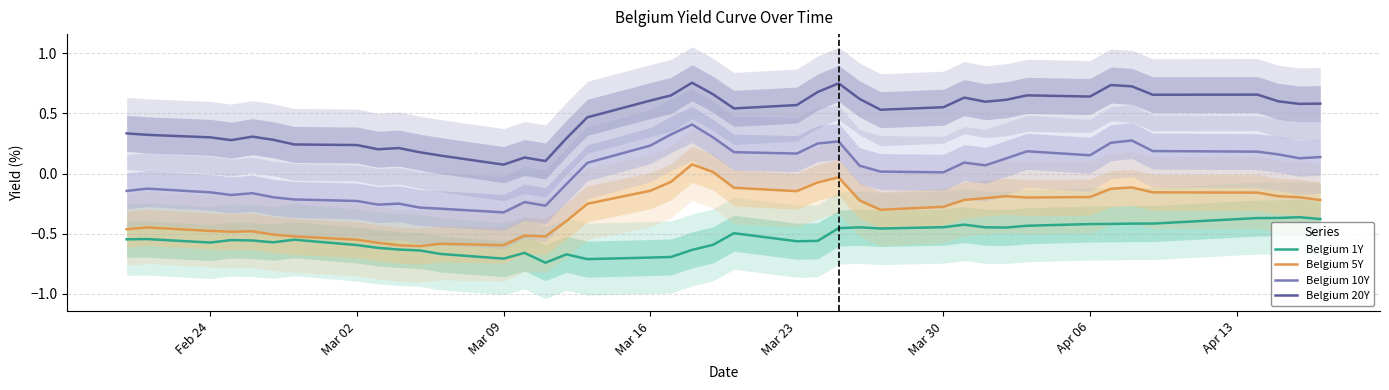

What is the greatest value displayed?

0.8